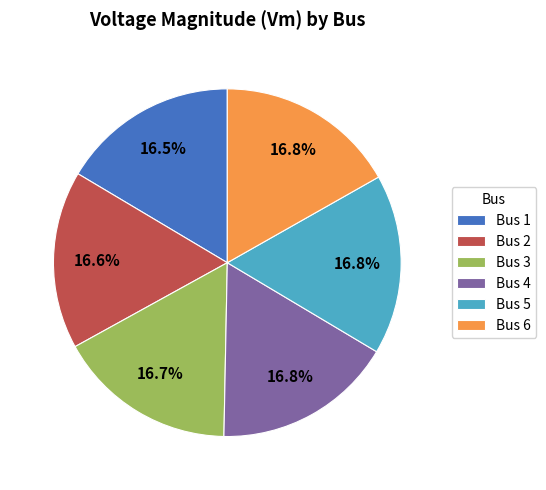

Is there a majority slice in this chart?

No